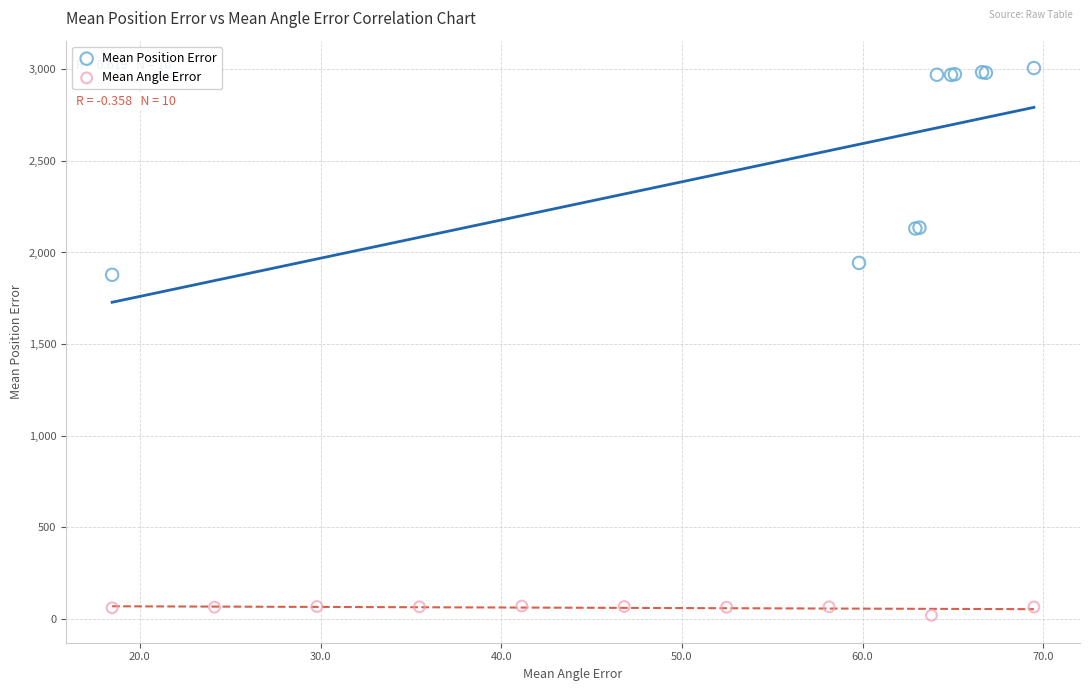

Which series has the widest spread of Y values?

Mean Position Error